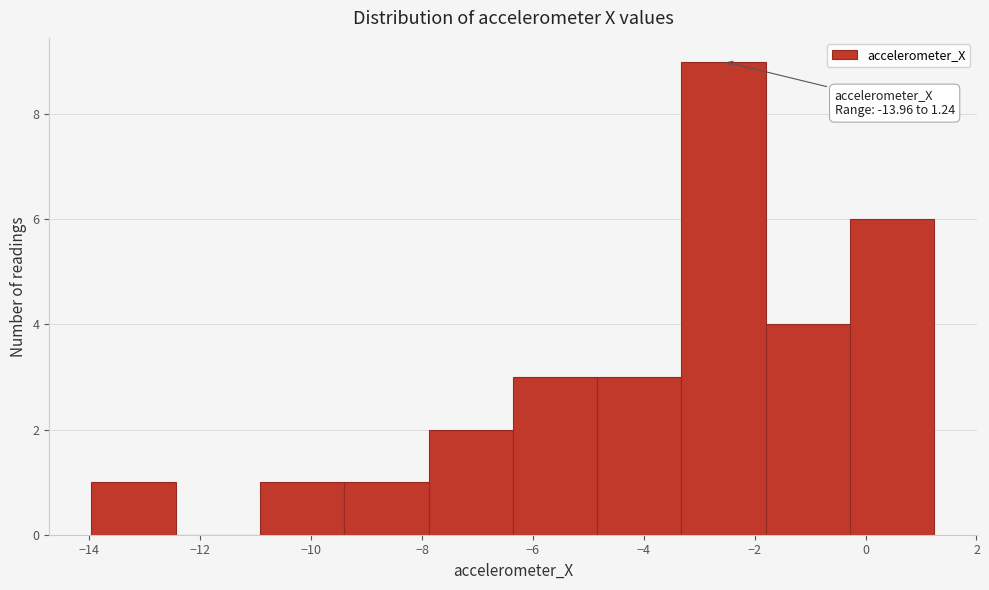

Over which range of the x-axis is the bar tallest?

-3.4 to -1.8